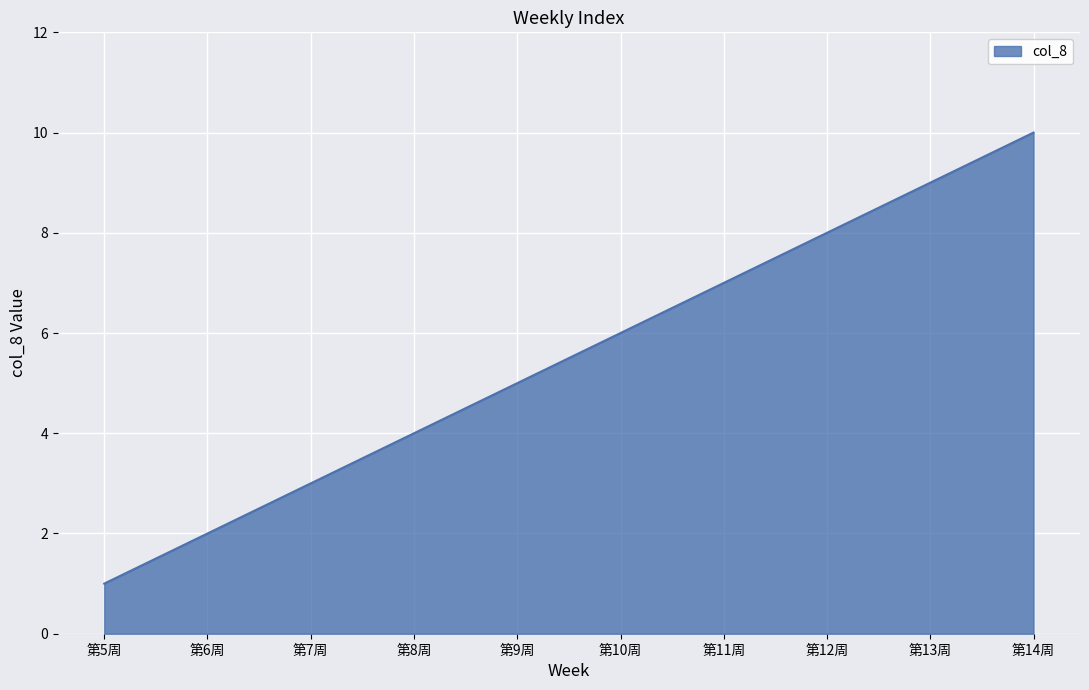

What is the difference between the values at 第6周 and 第9周?

3